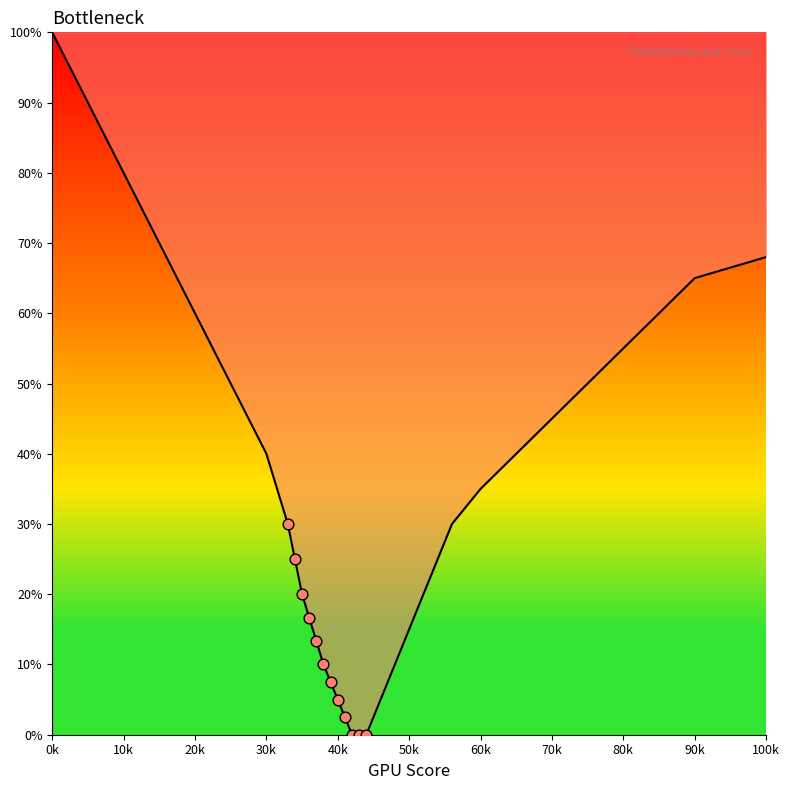

What is the change in value from 44 to 65?

+40